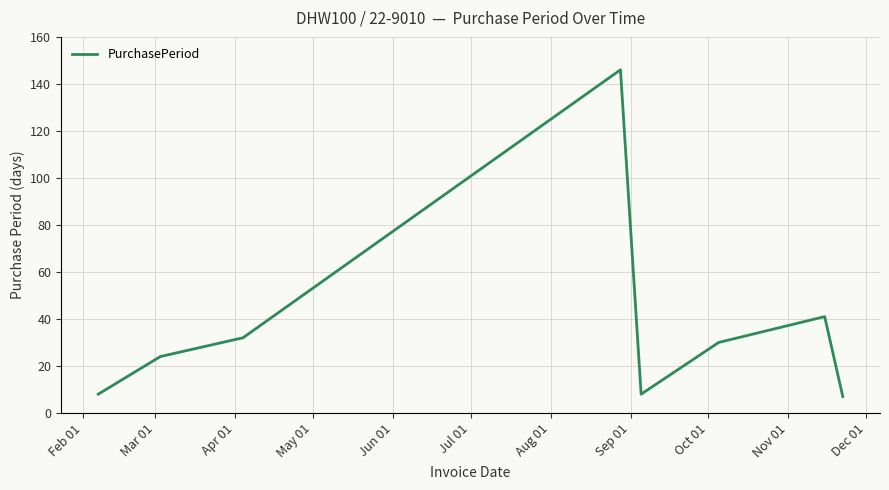

What is the sum of all values?

296